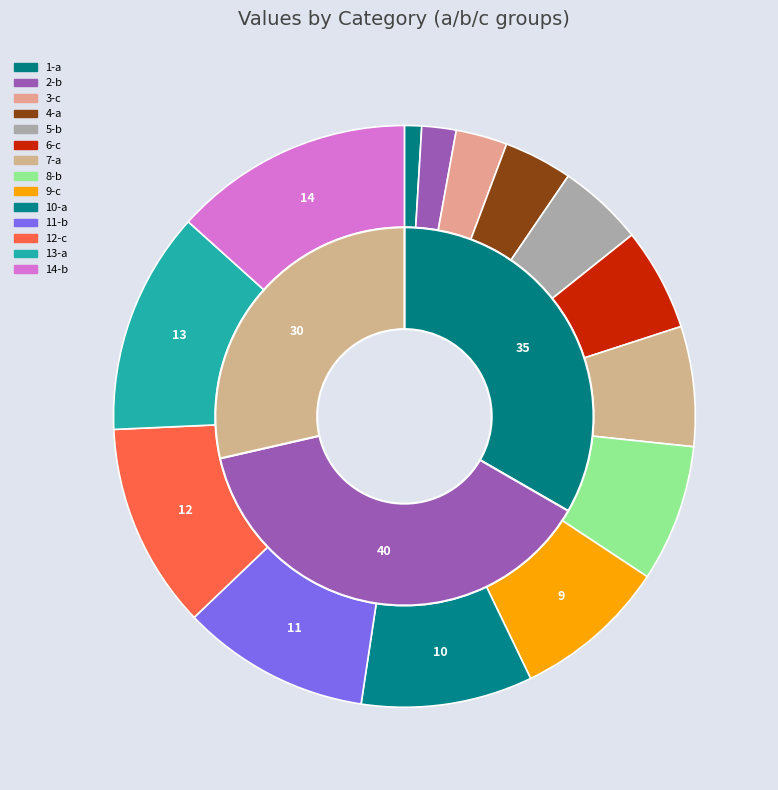

What percentage do 5-b and 3-c together represent?

7.6%